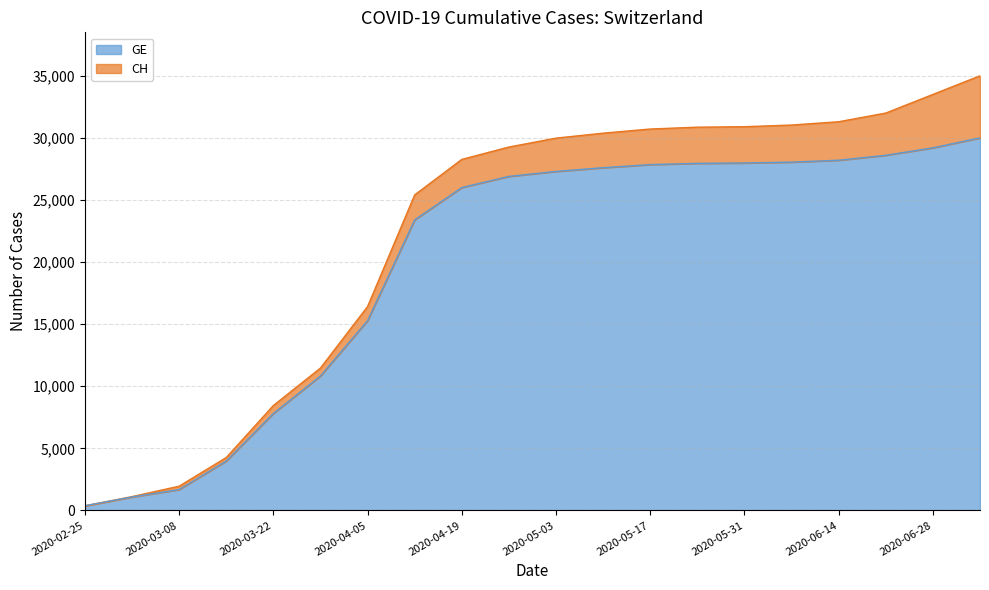

True or false: CH and GE intersect in this chart.

False